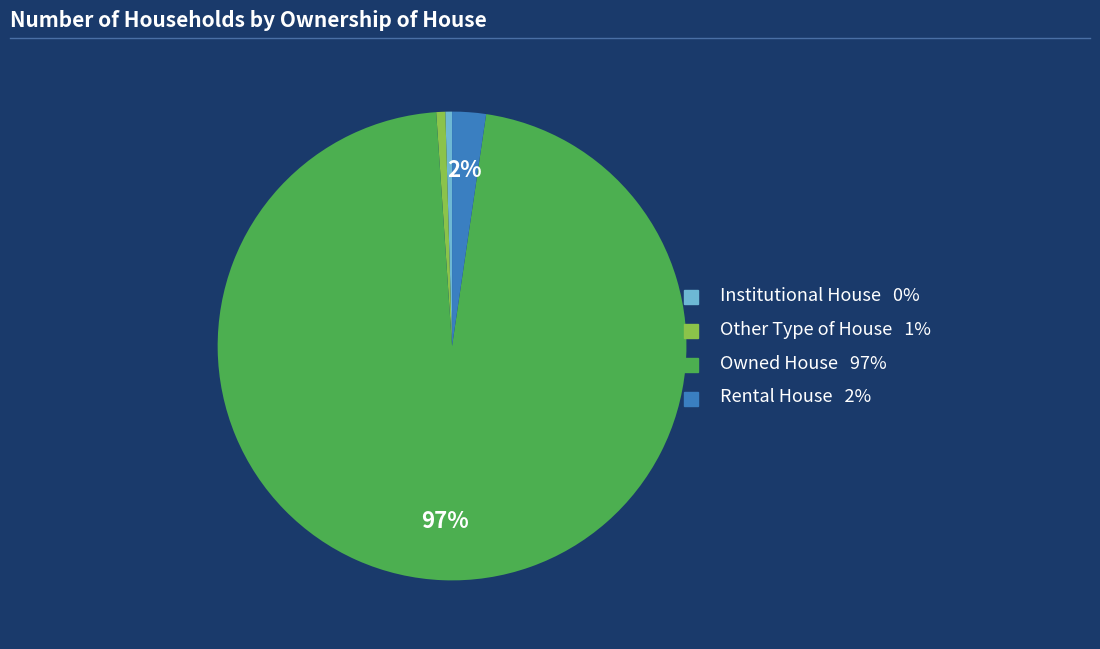

To the nearest percent, what is the difference between the Owned House and Other Type of House slice percentages?

96%